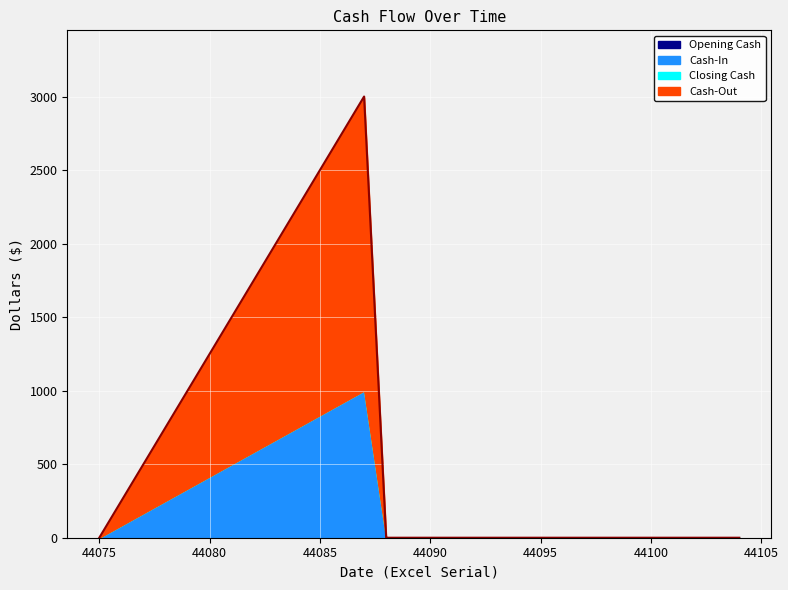

Between 44087 and 44091, which is larger?

44087